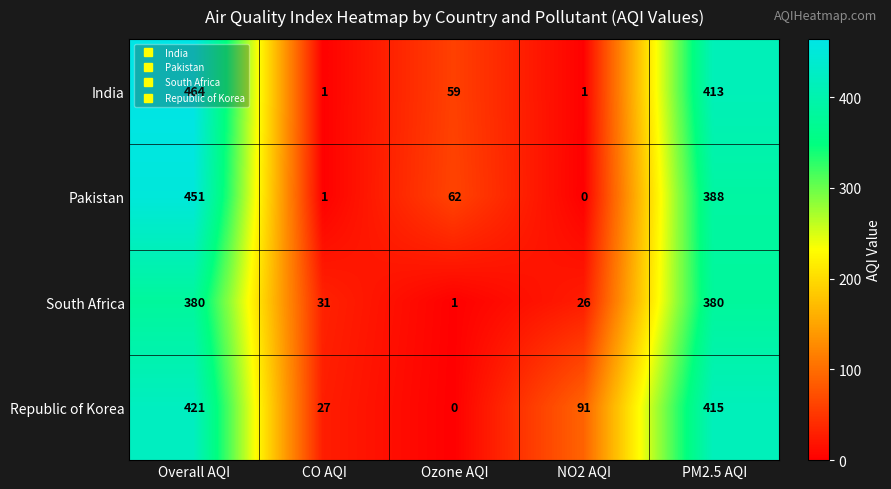

Which series has the widest spread of values?

India